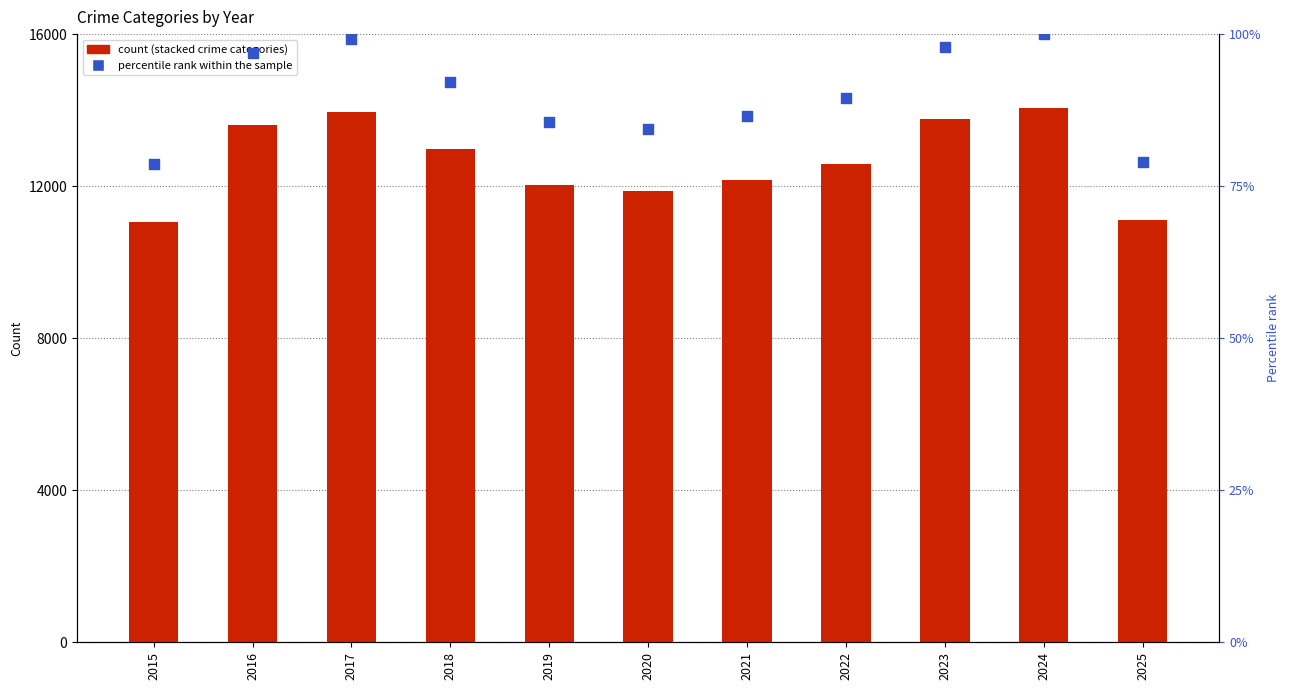

At which category is the sum across all series the highest?

2024